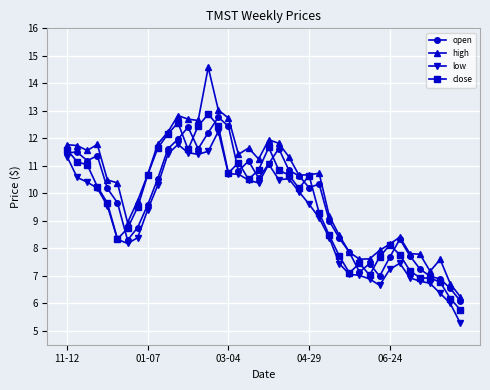

At how many categories does at least one series exceed 6?

40